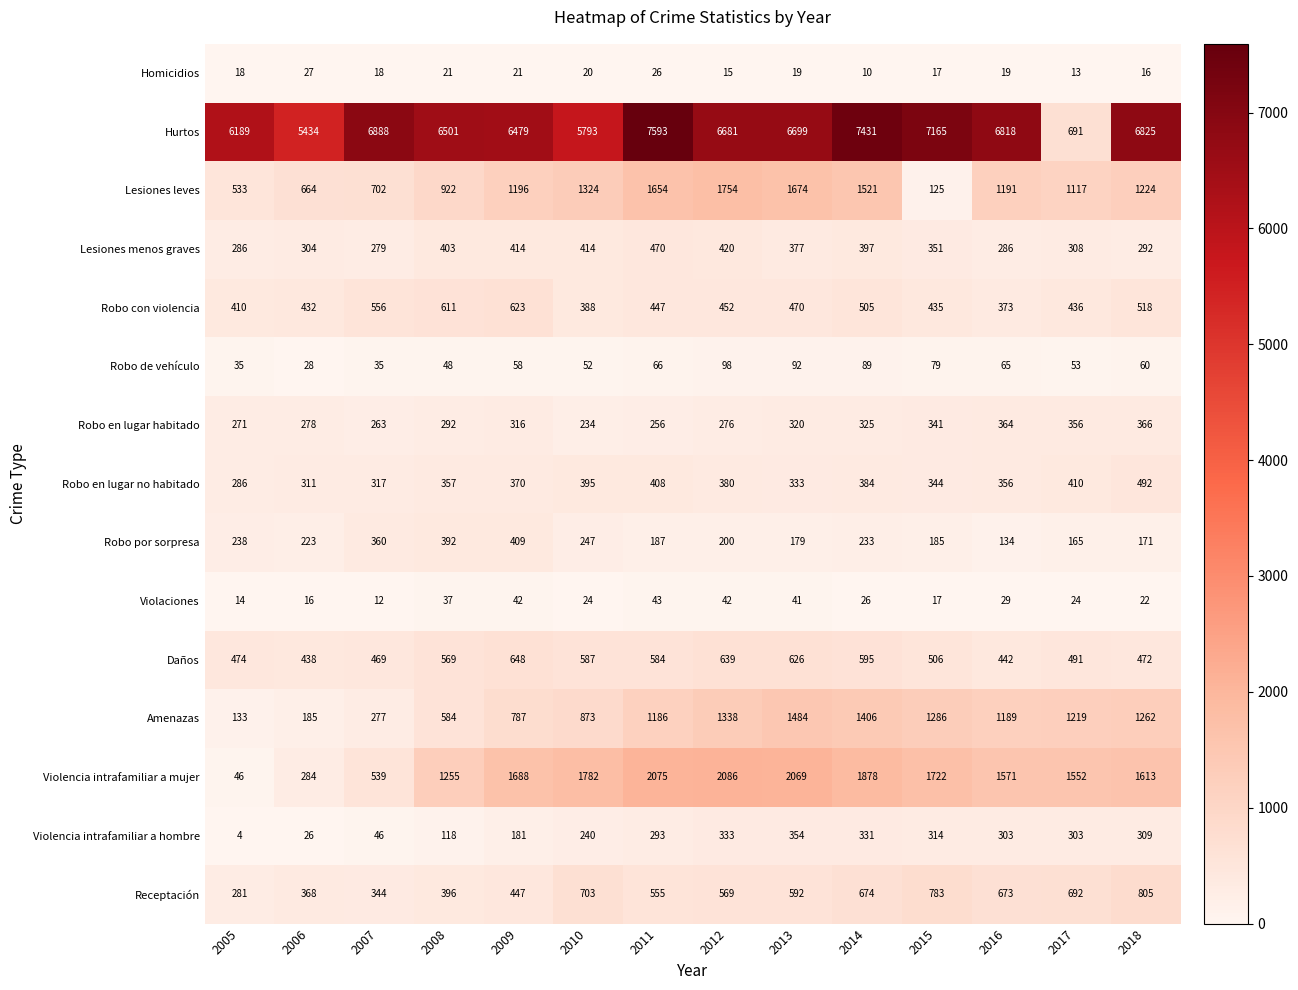

The value of Violencia intrafamiliar a mujer at 2006 is 157. True or false?

False